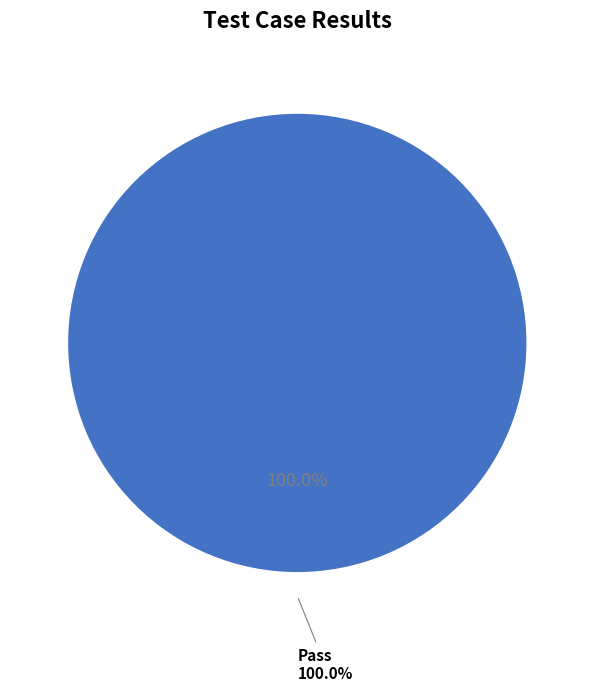

Is there a majority slice in this chart?

Yes